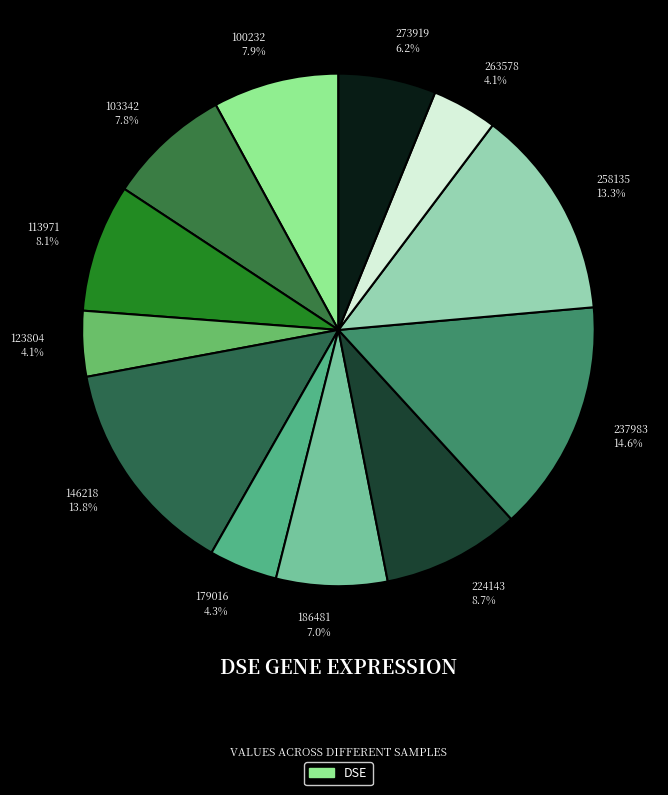

Which category has the biggest portion of the pie?

237983